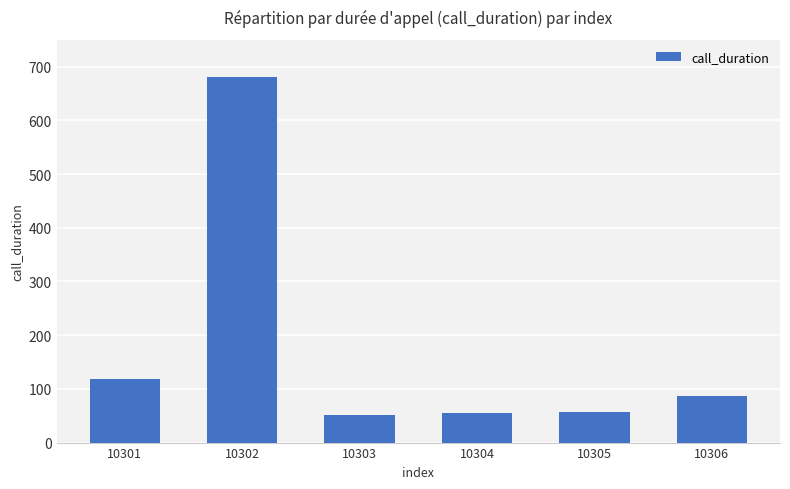

What is the value of the 4th bar from the left?

56